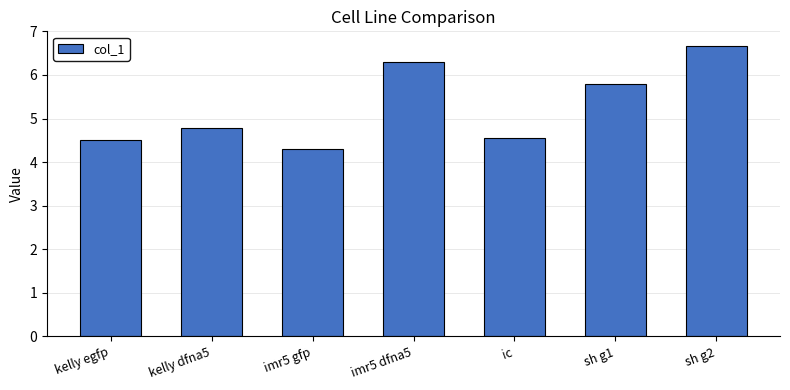

What is the value of the 5th bar from the left?

4.5